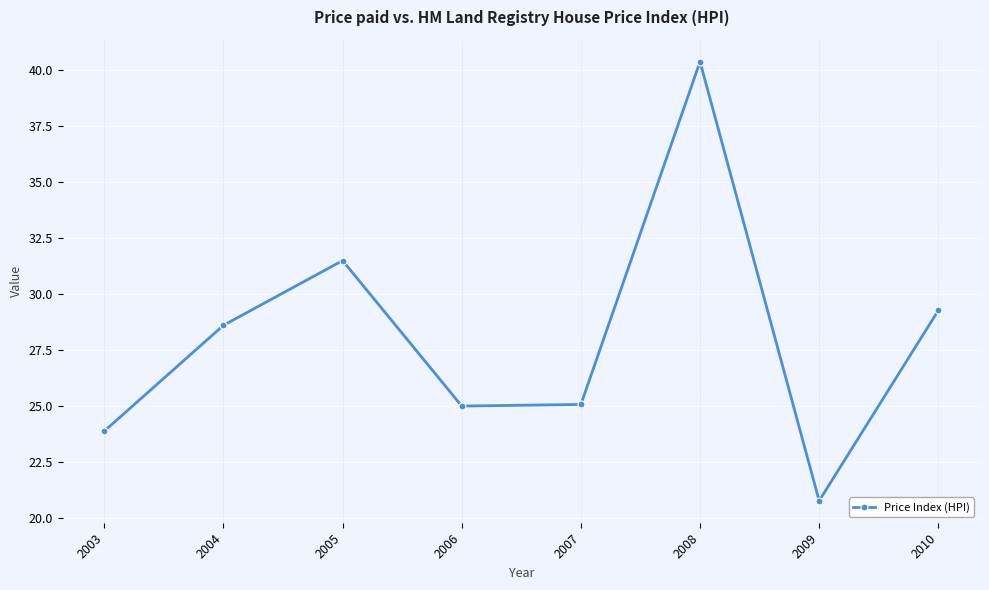

What is the ratio of the value at 2009 to the value at 2006?

0.8